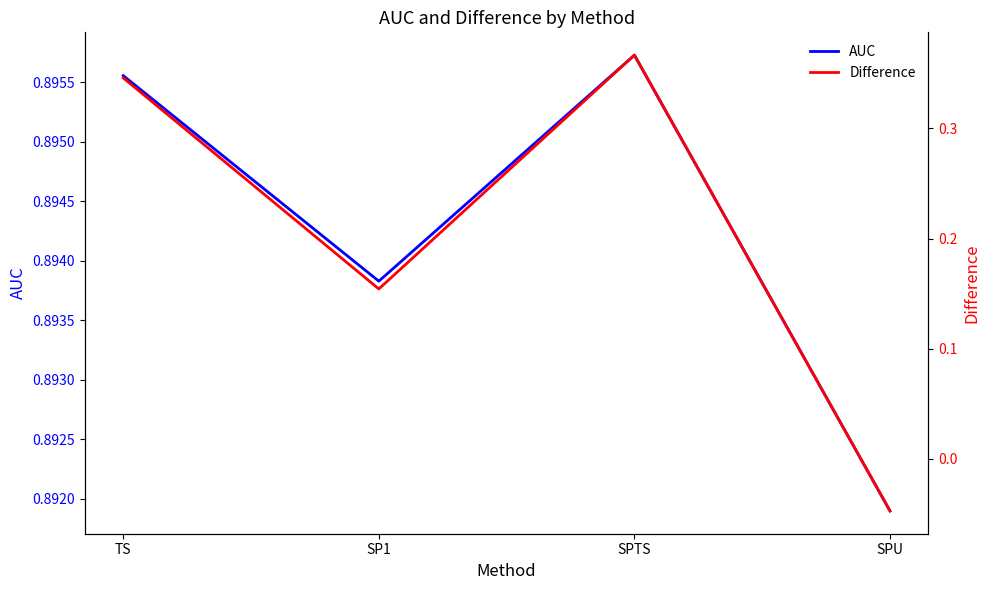

How many data points in Difference are less than 0?

1